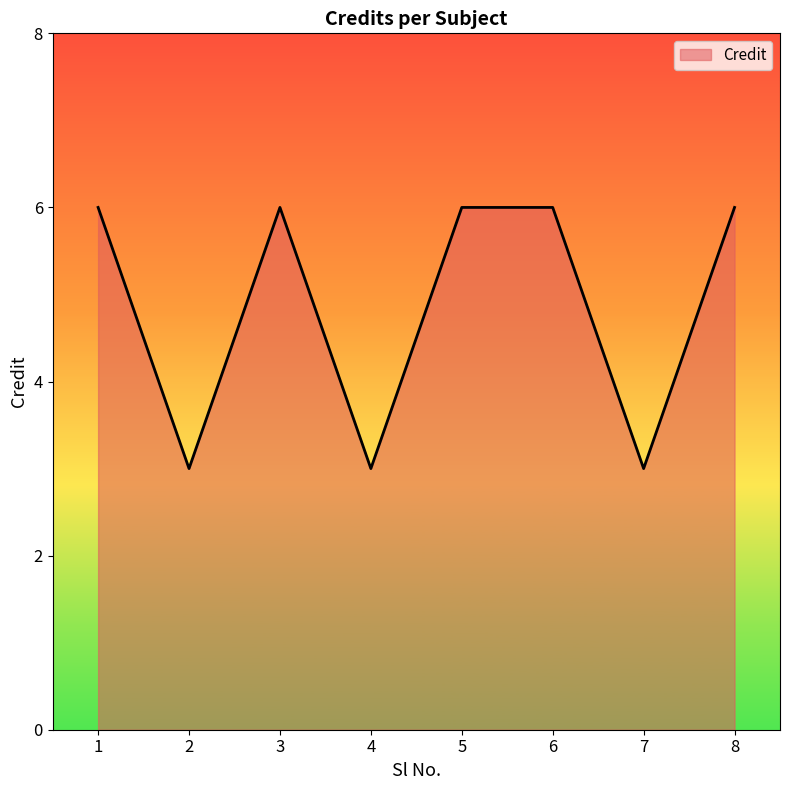

How many values are between 3 and 6?

8